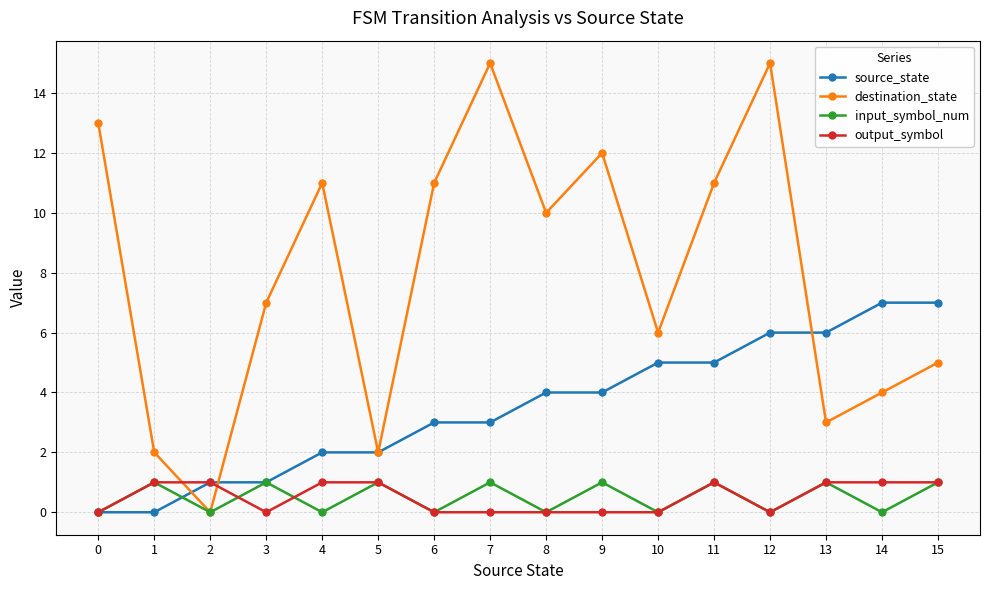

What is the difference between the destination_state values at 13 and 8?

7